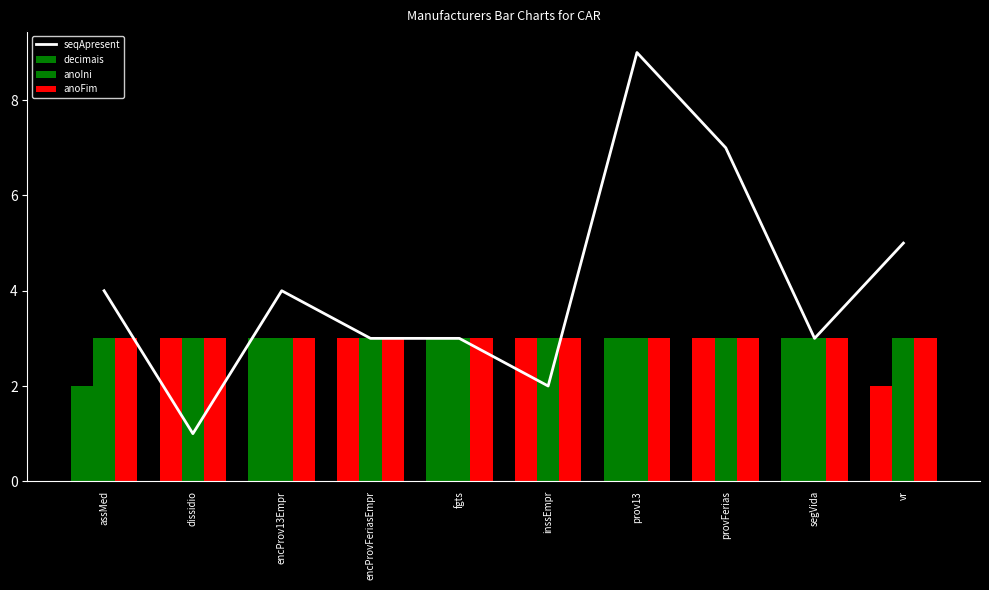

The value at fgts is 5. True or false?

False